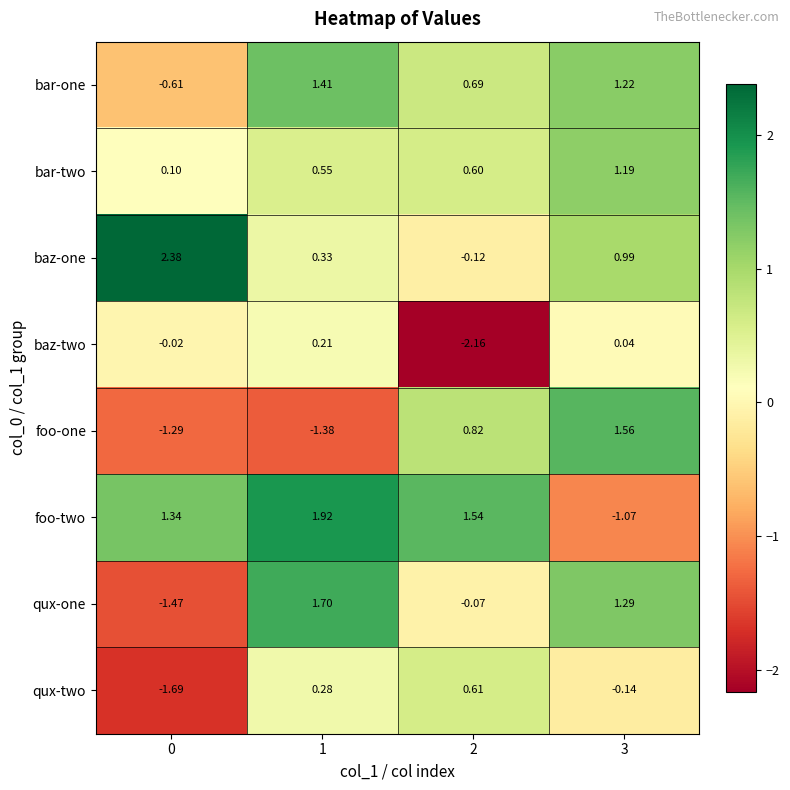

Which series has the largest total across all categories?

foo-two